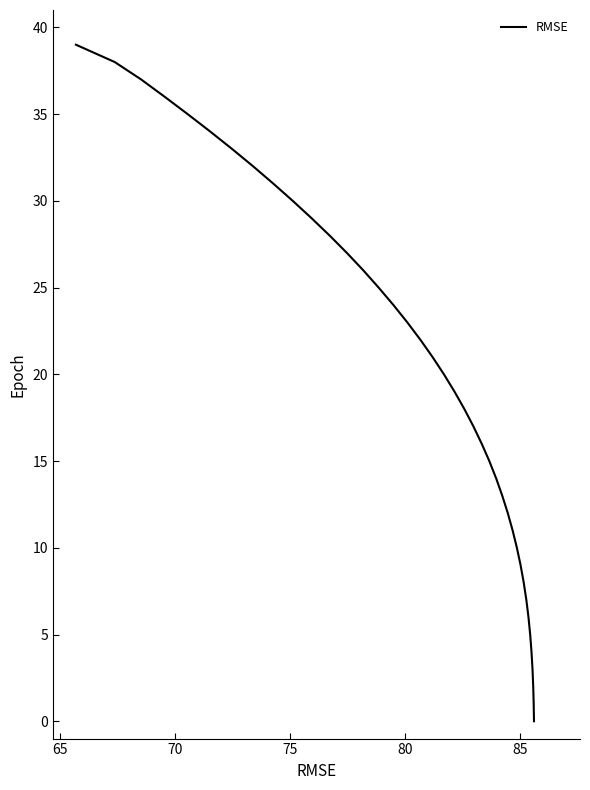

Count the number of categories in the chart.

40